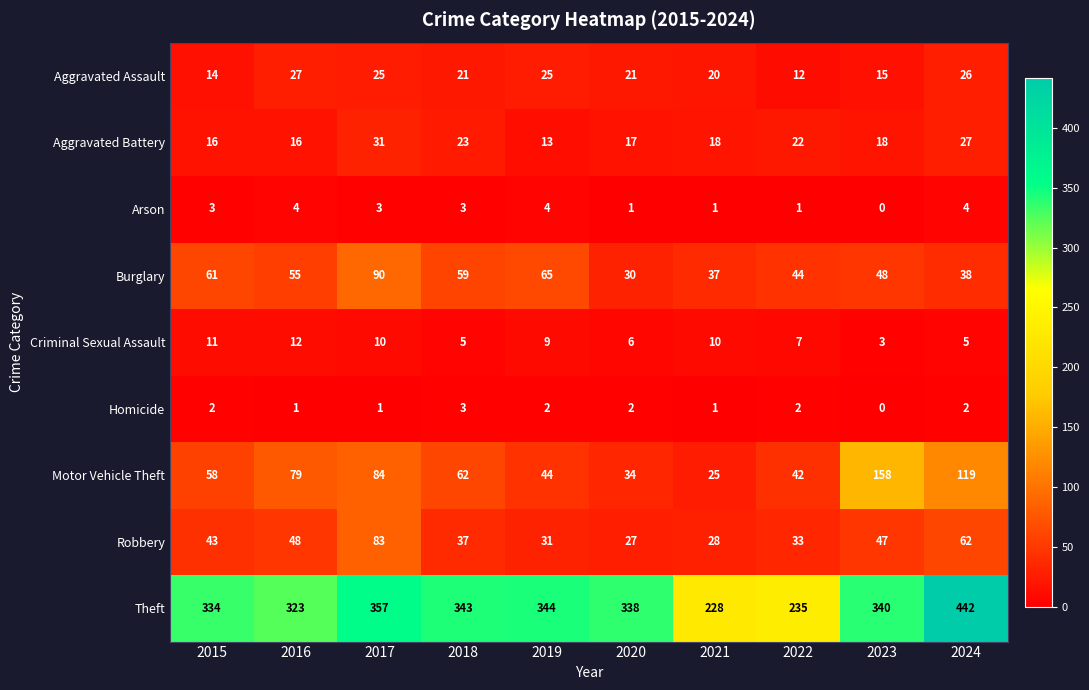

The value of Homicide at 2020 is 3. True or false?

False